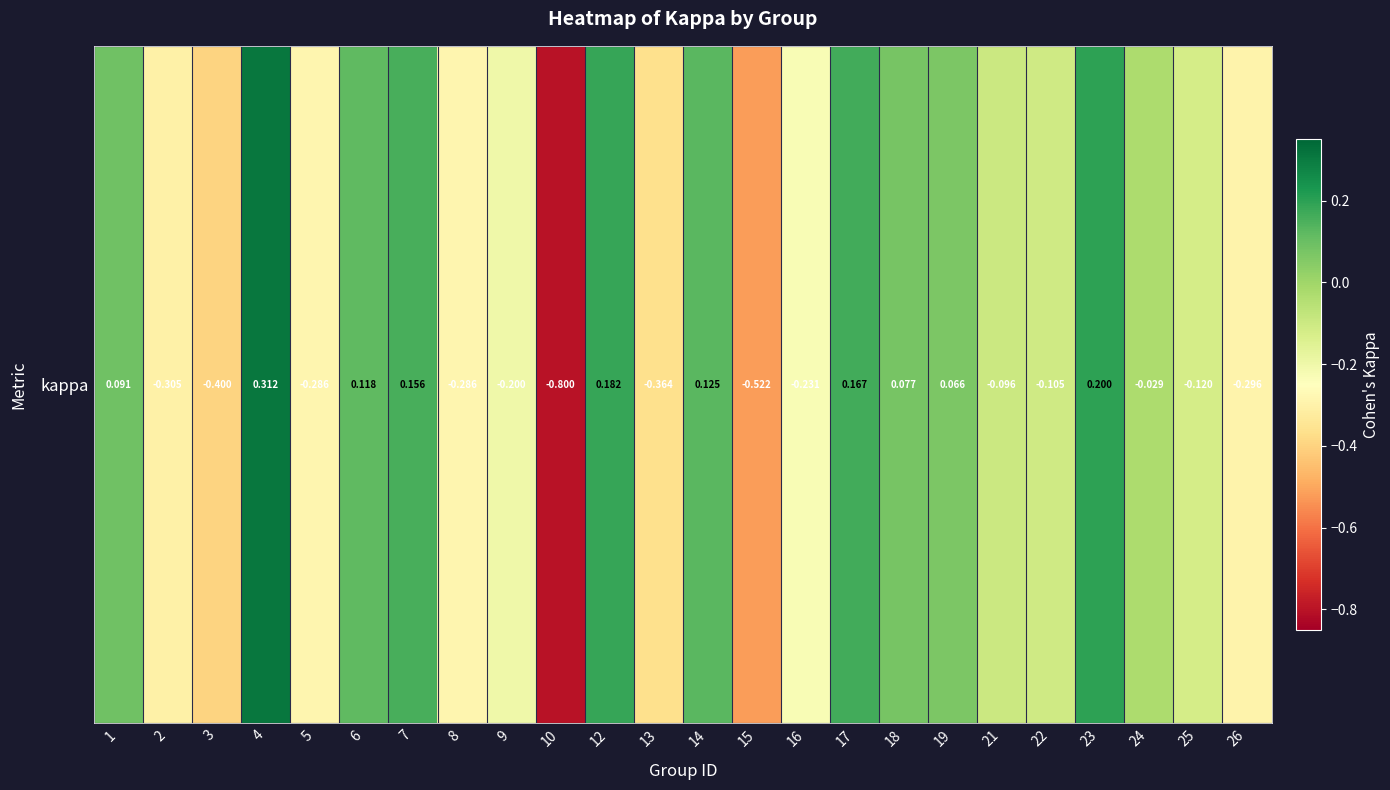

List the labels in order of value, largest first.

4, 23, 12, 17, 7, 14, 6, 1, 18, 19, 24, 21, 22, 25, 9, 16, 5, 8, 26, 2, 13, 3, 15, 10